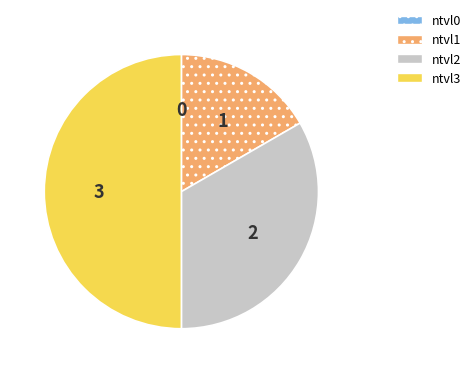

The ntvl3 slice represents 39% of the pie. True or false?

False